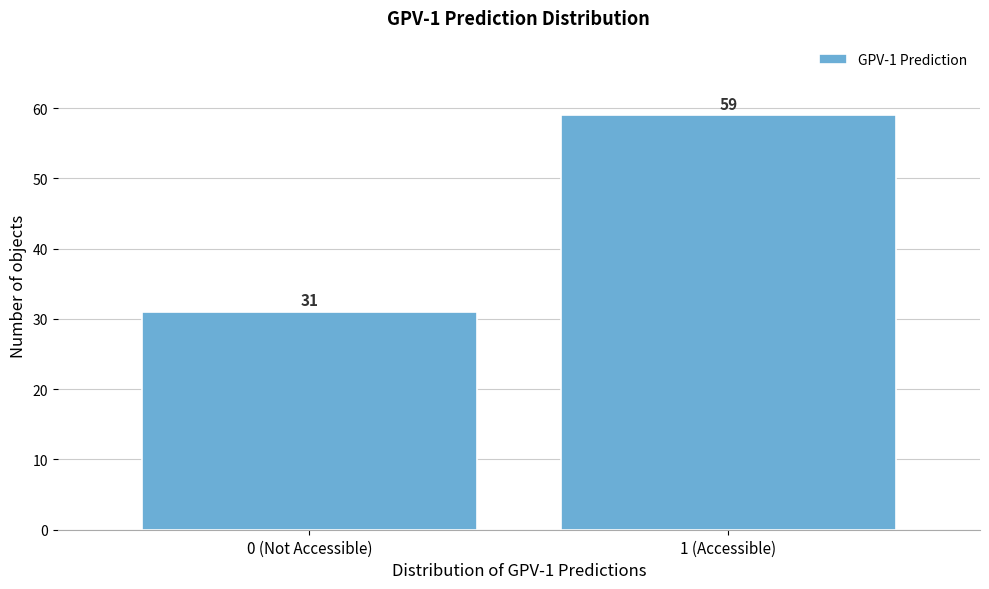

Reading left to right, extract all data points from this chart.

31	59